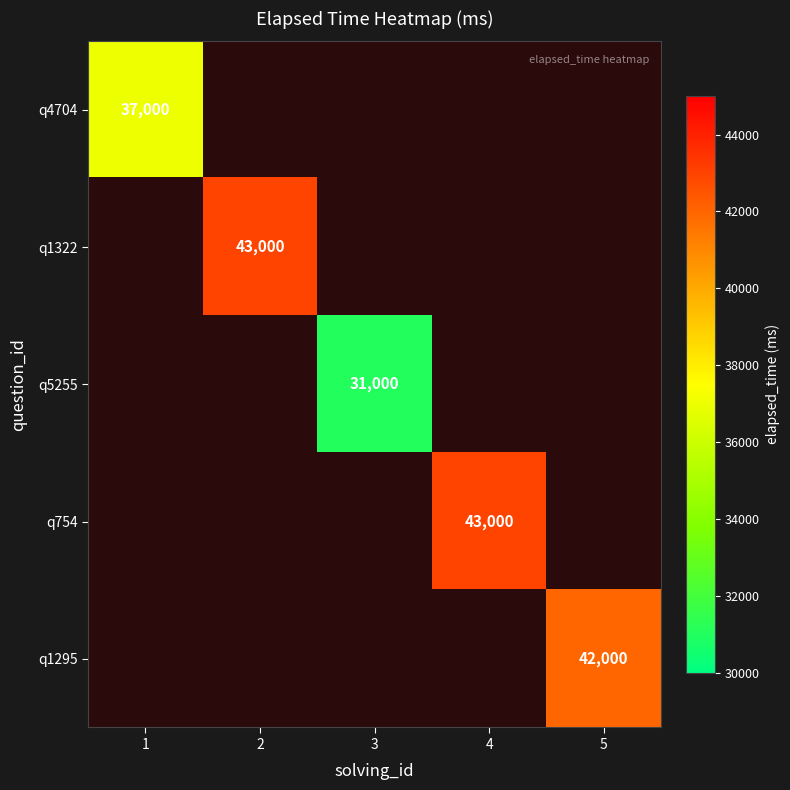

The q1295 series shows 42000 at 5. True or false?

True